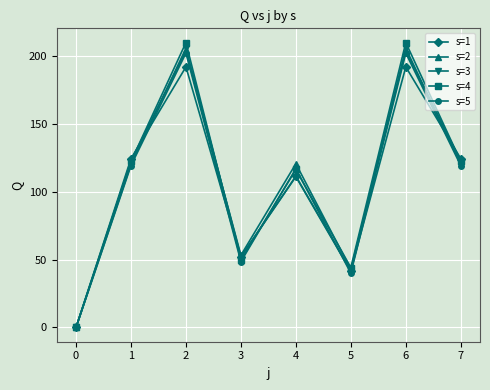

How many lines are shown in the chart?

5